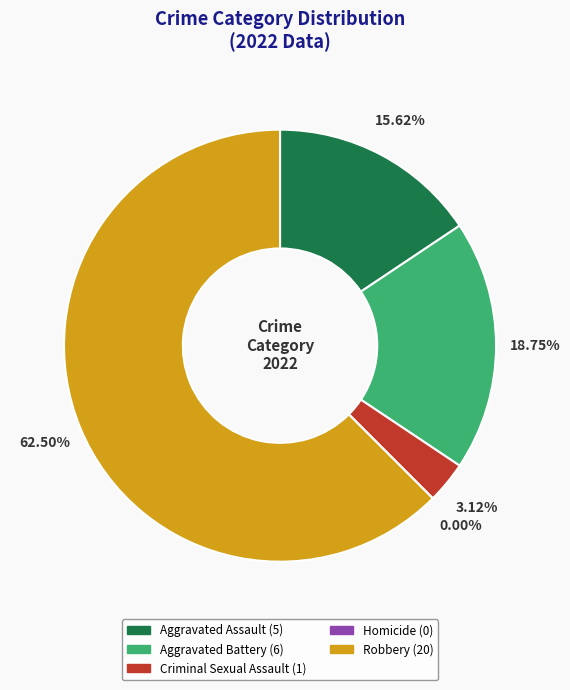

Is it true that Criminal Sexual Assault is 3% of the pie?

True